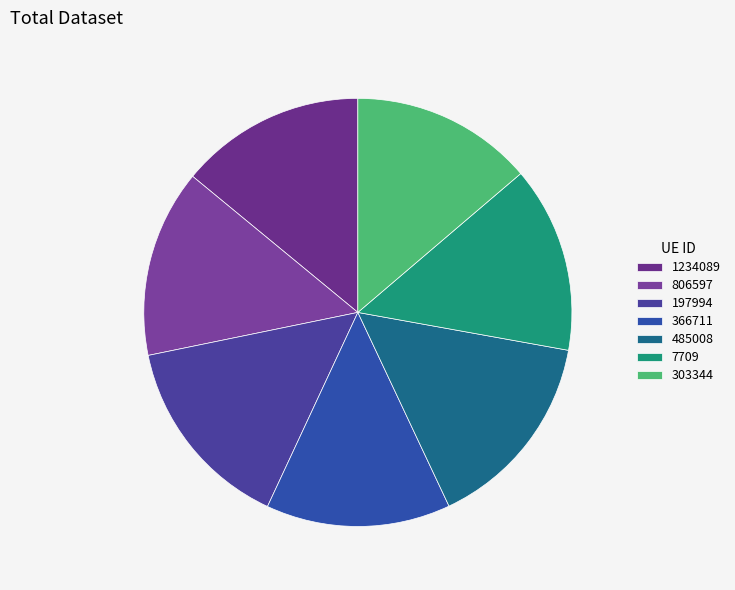

How many segments does this pie chart have?

7